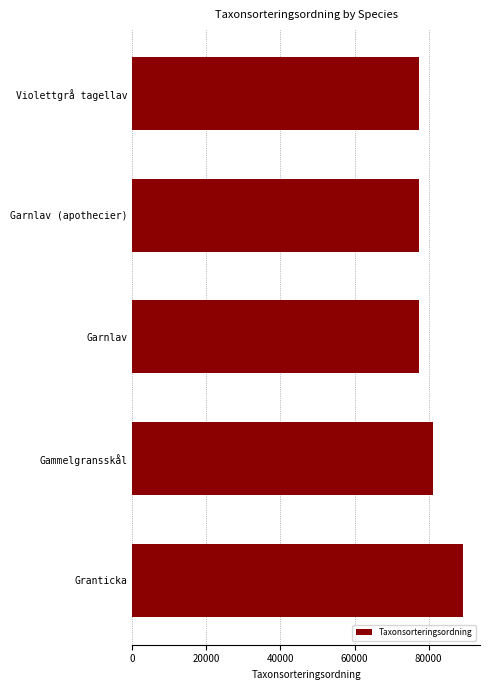

What is the label of the 4th bar from the top?

Gammelgransskål